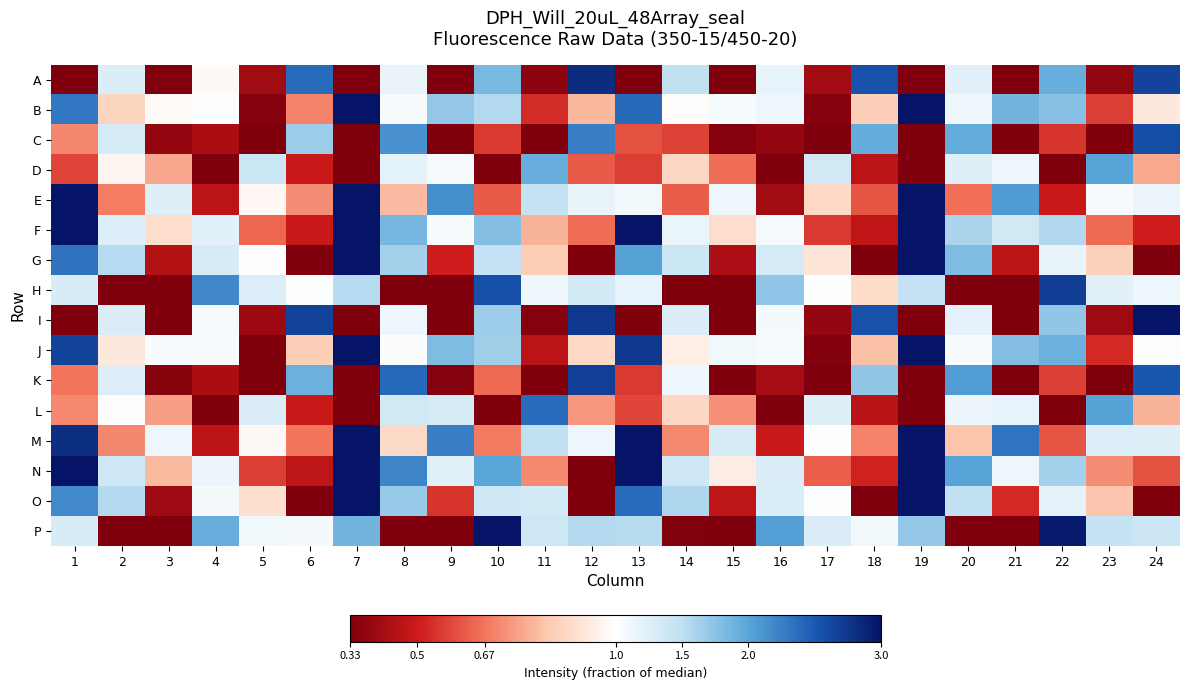

What is the greatest value displayed?

6.9